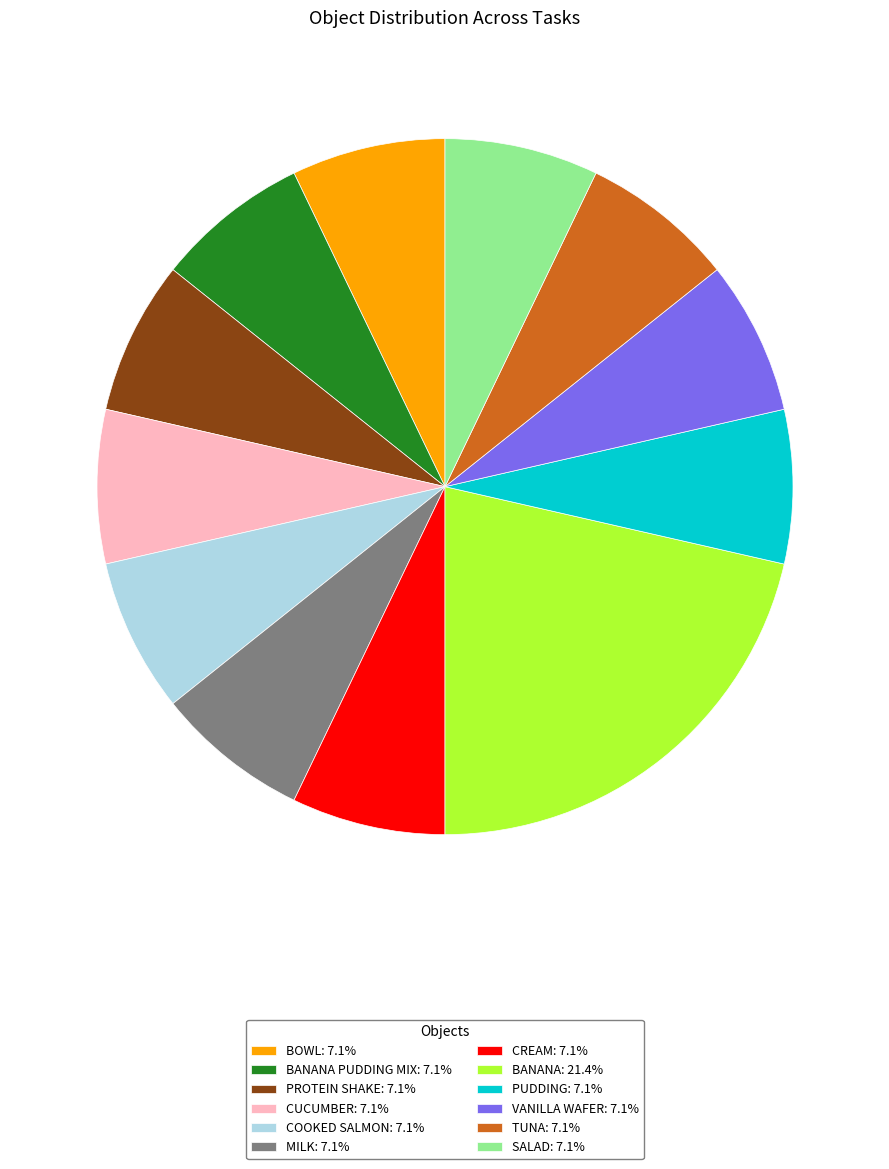

Is there a majority slice in this chart?

No